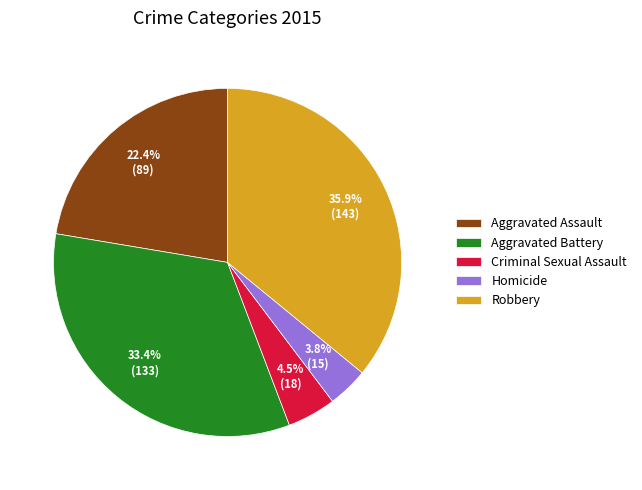

Does Criminal Sexual Assault account for over 50% of the chart?

No